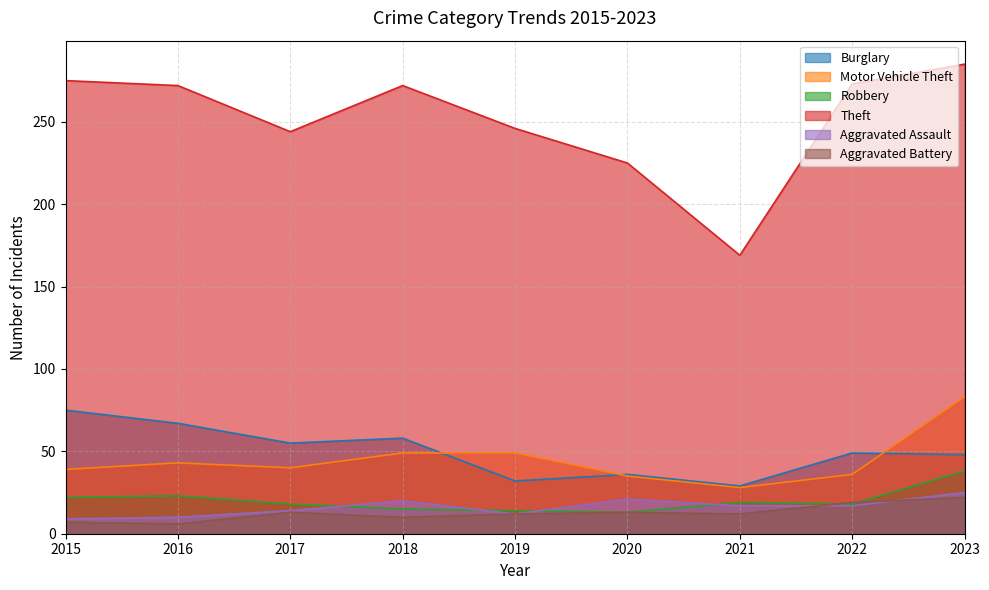

Read the Theft value at 2017, to the nearest 50.

250